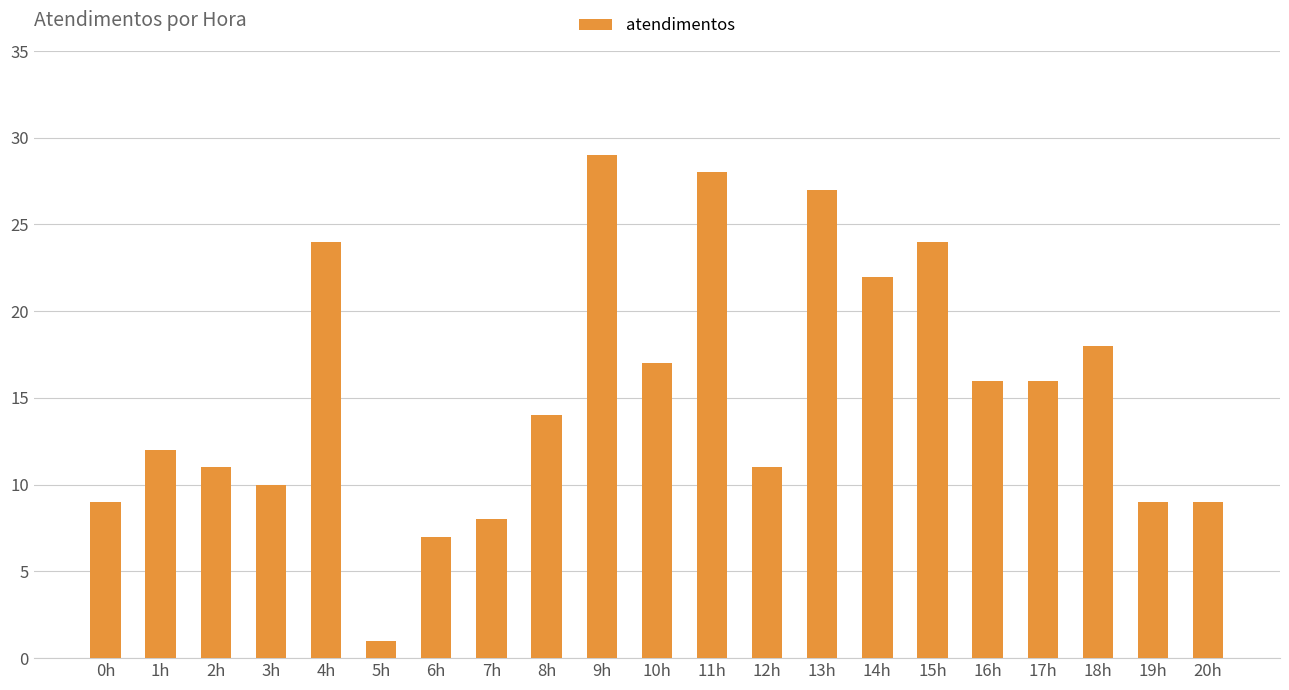

At which label does the data first exceed 14?

4h